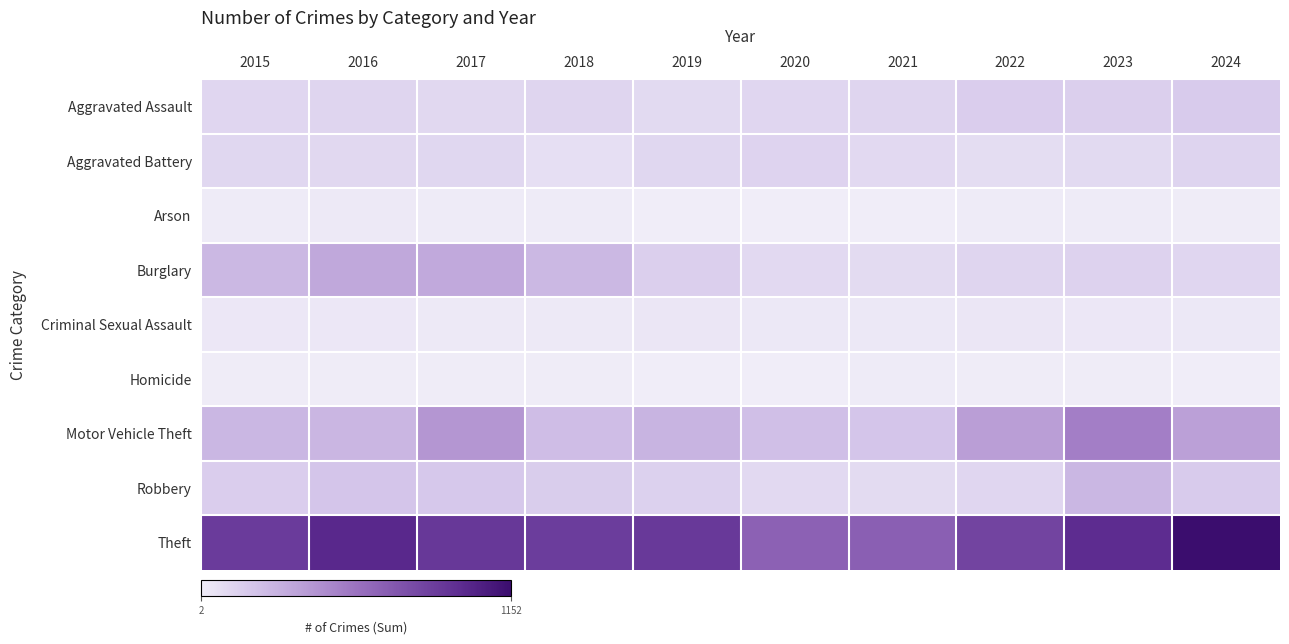

At 2024, list the series in order from largest to smallest.

Theft, Motor Vehicle Theft, Aggravated Assault, Robbery, Aggravated Battery, Burglary, Criminal Sexual Assault, Arson, Homicide